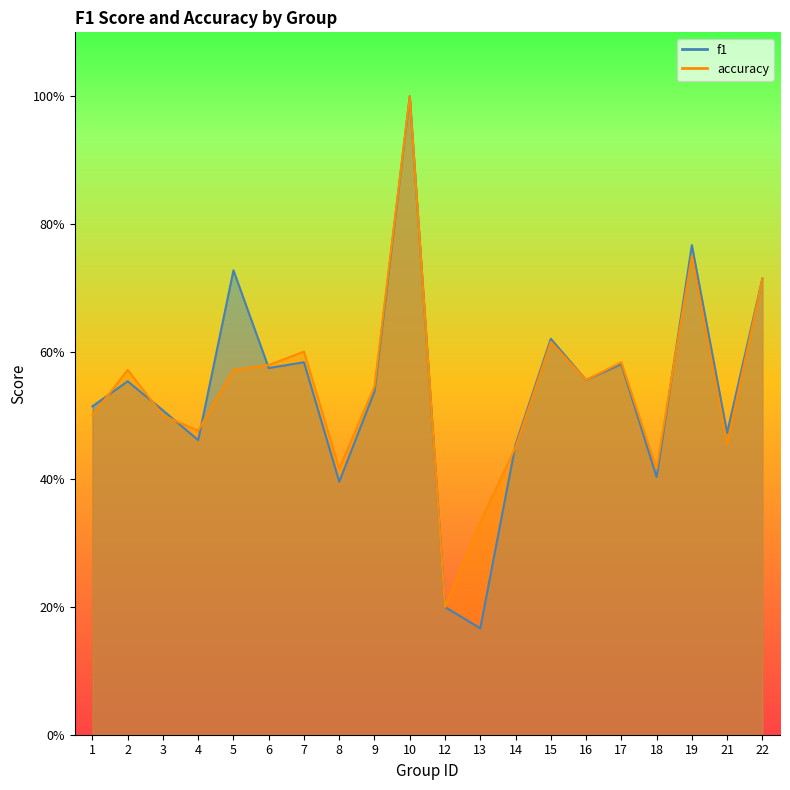

Is the value of f1 at 7 greater than the value of accuracy at 18?

Yes